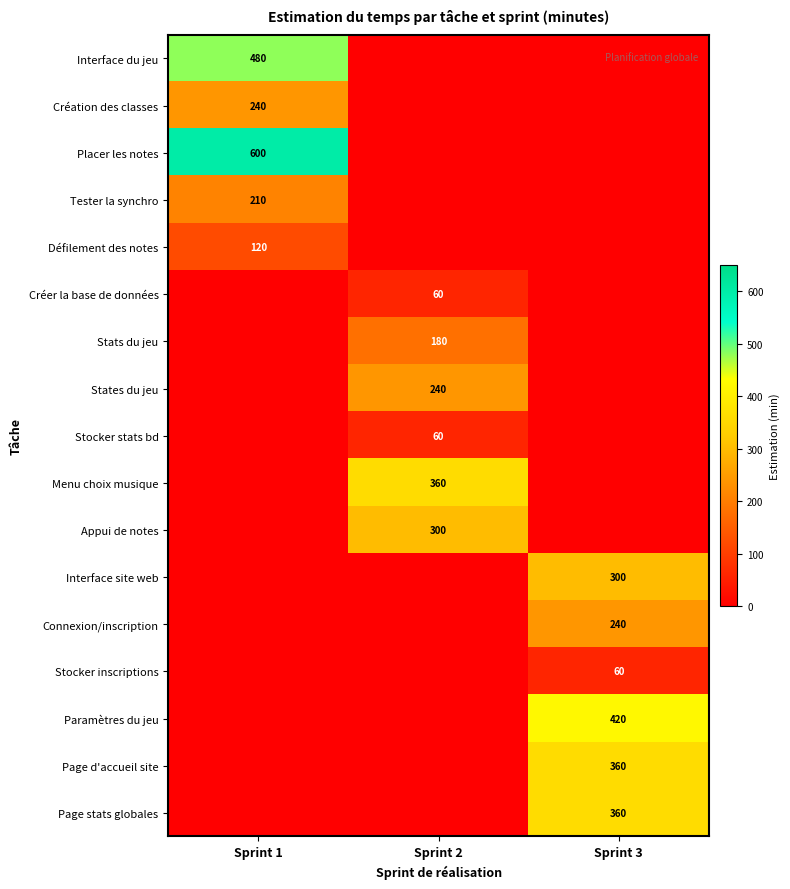

True or false: Interface du jeu has a value of 676 at Sprint 1.

False